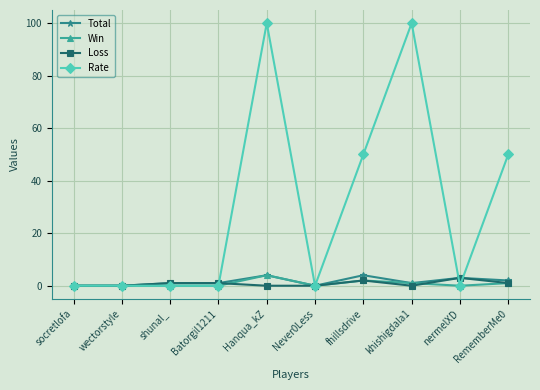

What are all the series names shown in the legend?

Total, Win, Loss, Rate